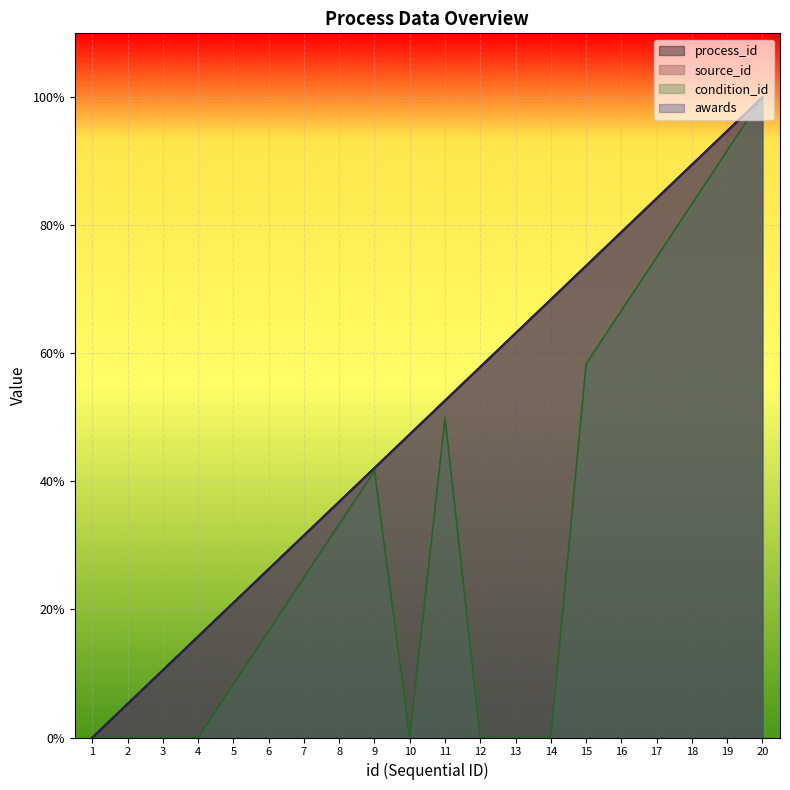

What is the maximum value for awards?

20.0